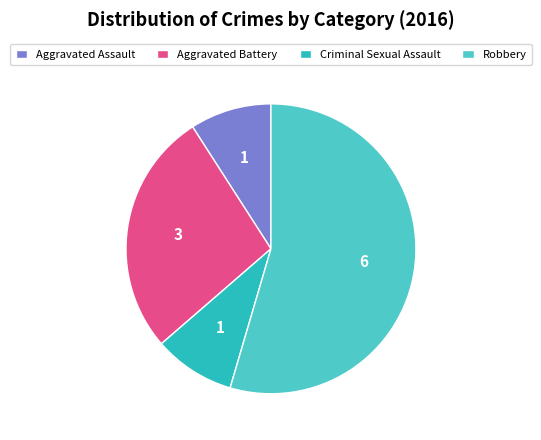

Which has a higher value, Criminal Sexual Assault or Robbery?

Robbery